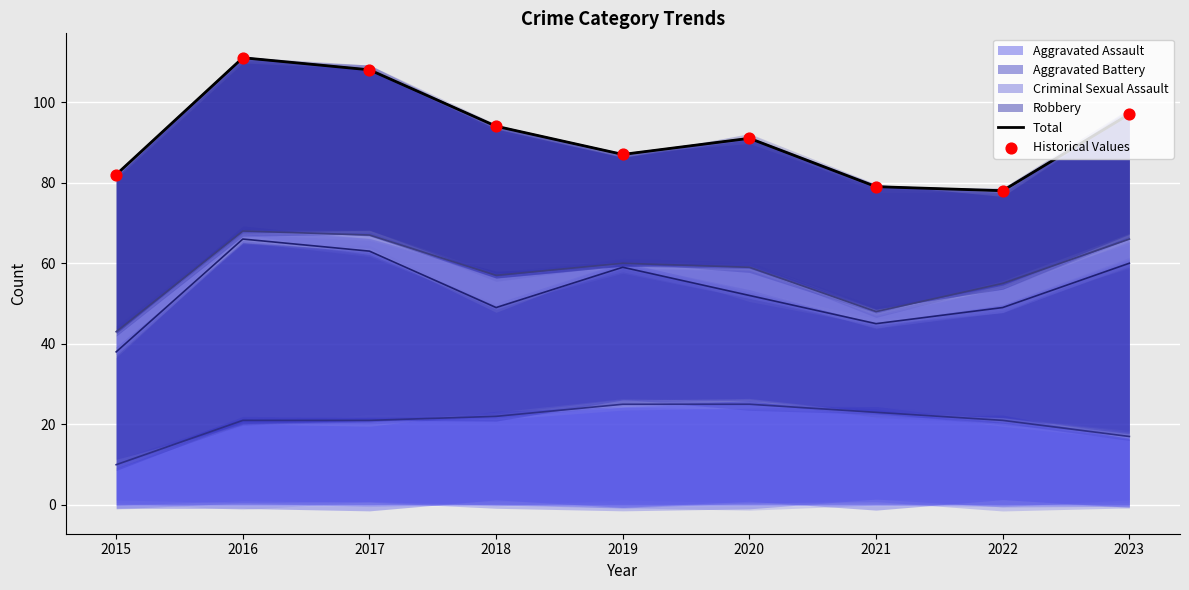

Which series has the widest spread of Y values?

Total